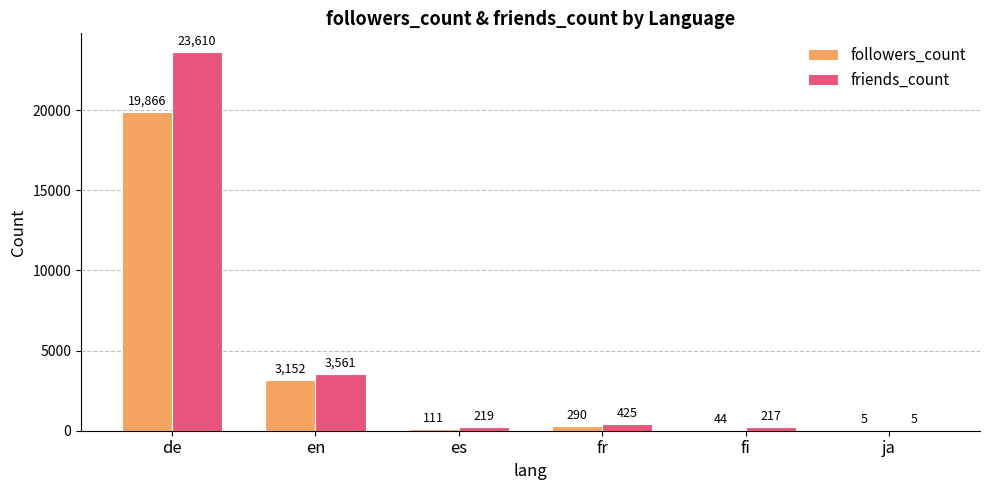

What is the sum of the friends_count values at fr and es?

644